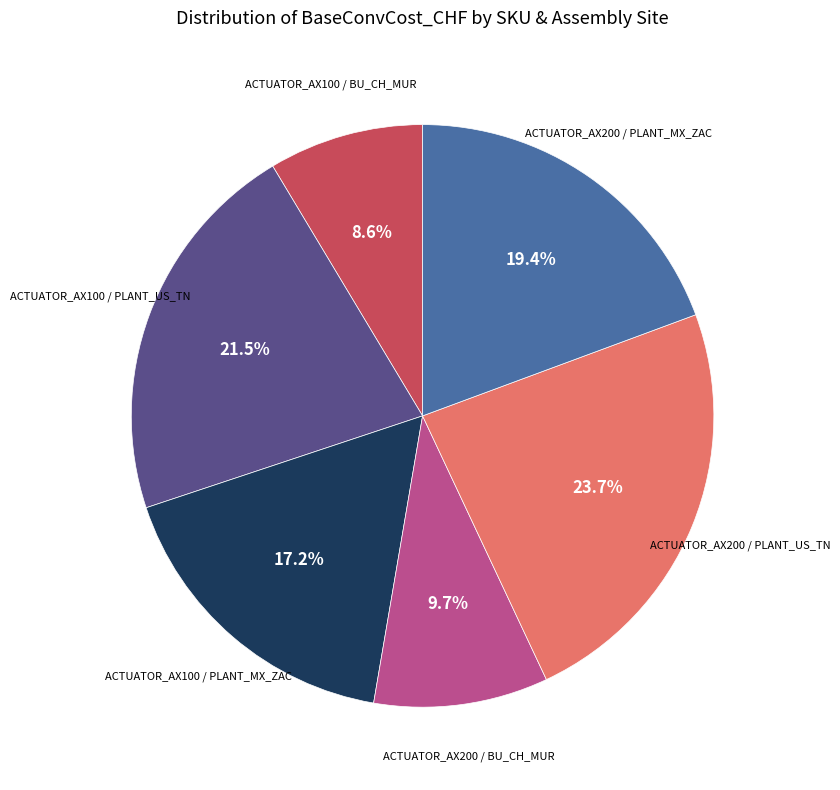

Count the number of slices in the pie.

6